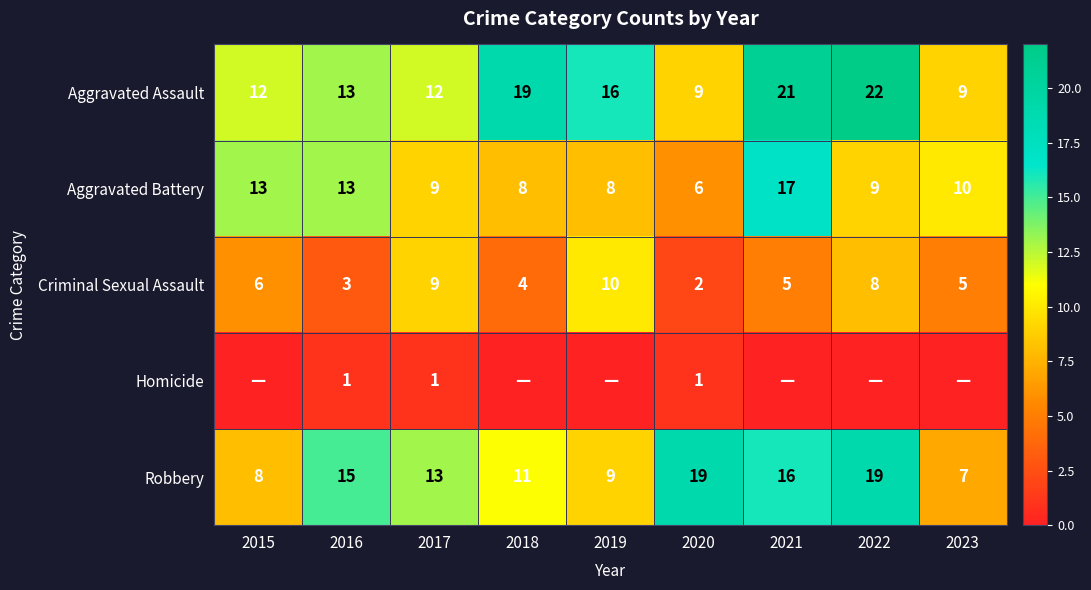

What is the total value across all series at 2020?

37